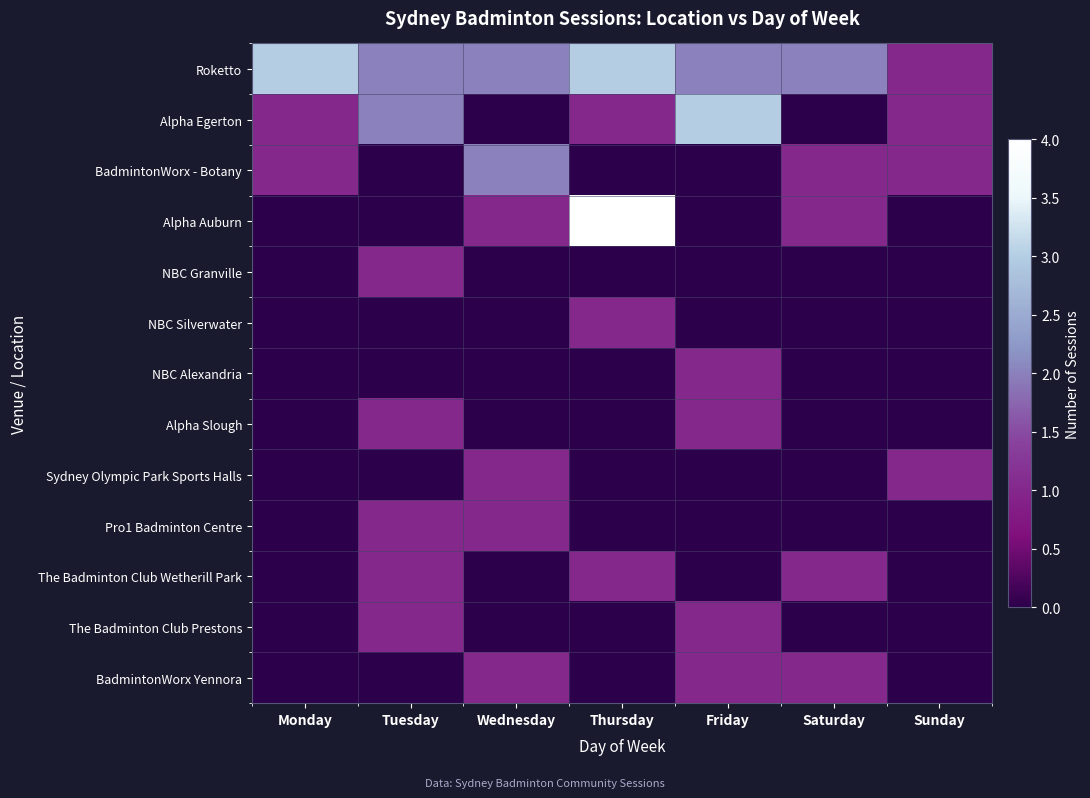

At Wednesday, list the series in order from largest to smallest.

Roketto, BadmintonWorx - Botany, Alpha Auburn, Sydney Olympic Park Sports Halls, Pro1 Badminton Centre, BadmintonWorx Yennora, Alpha Egerton, NBC Granville, NBC Silverwater, NBC Alexandria, Alpha Slough, The Badminton Club Wetherill Park, The Badminton Club Prestons